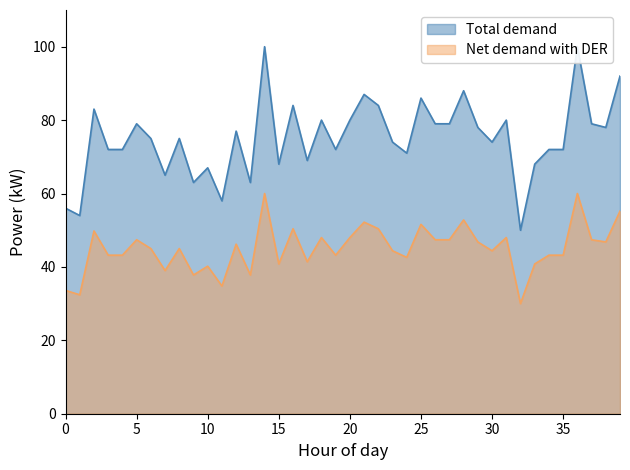

What is the minimum value for Net demand with DER?

30.0